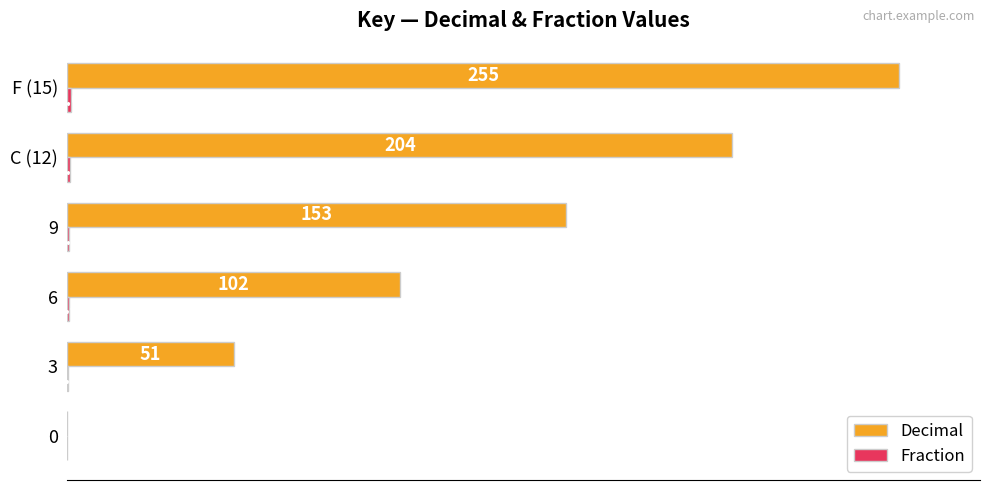

At which category is the sum across all series the highest?

F (15)